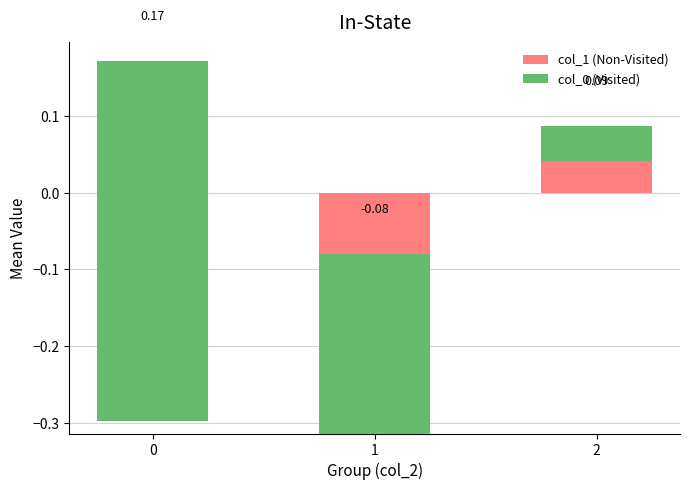

At which label is col_0 (Visited) closest to 0?

2